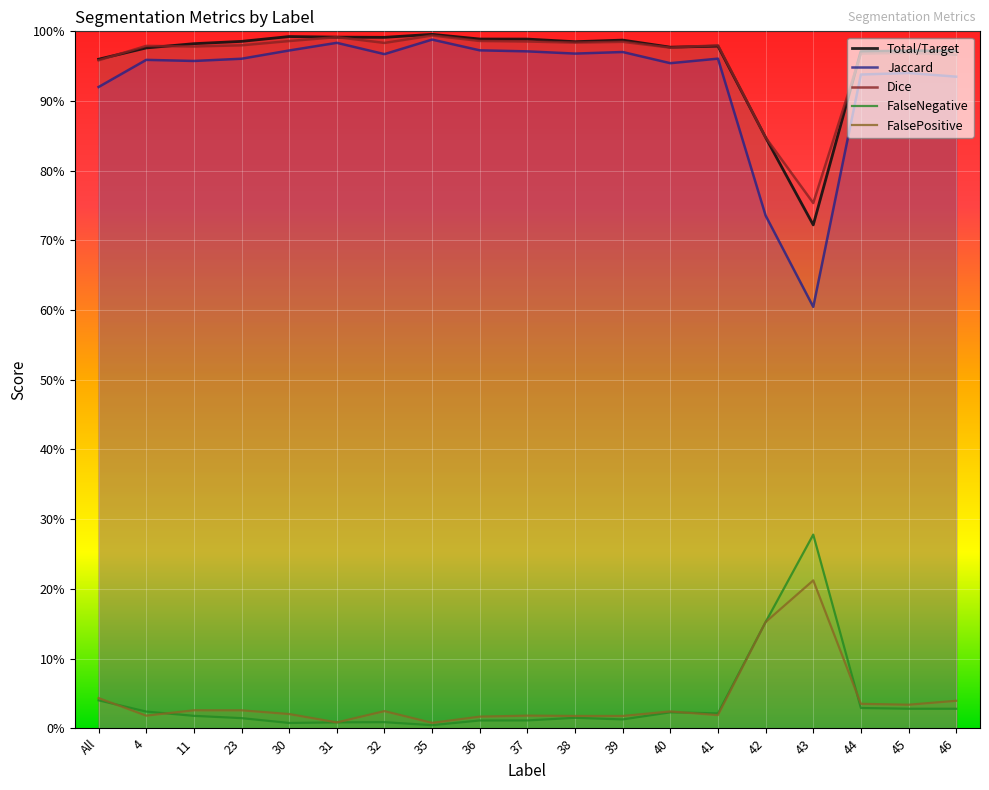

How many interior local peaks does the FalseNegative series have?

4